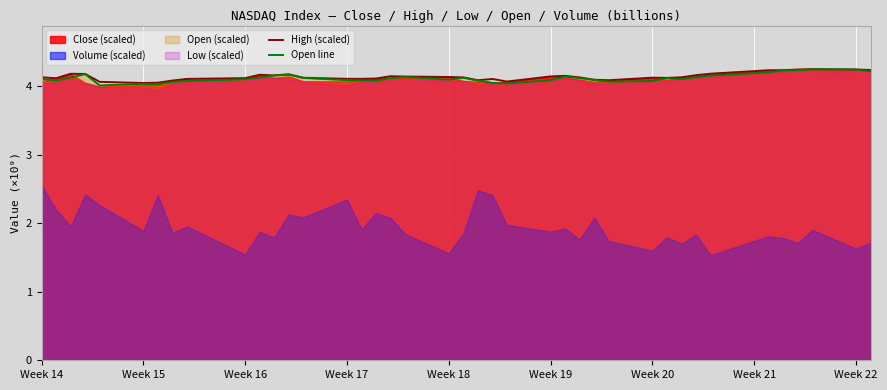

Which series has the largest total across all categories?

High (scaled)